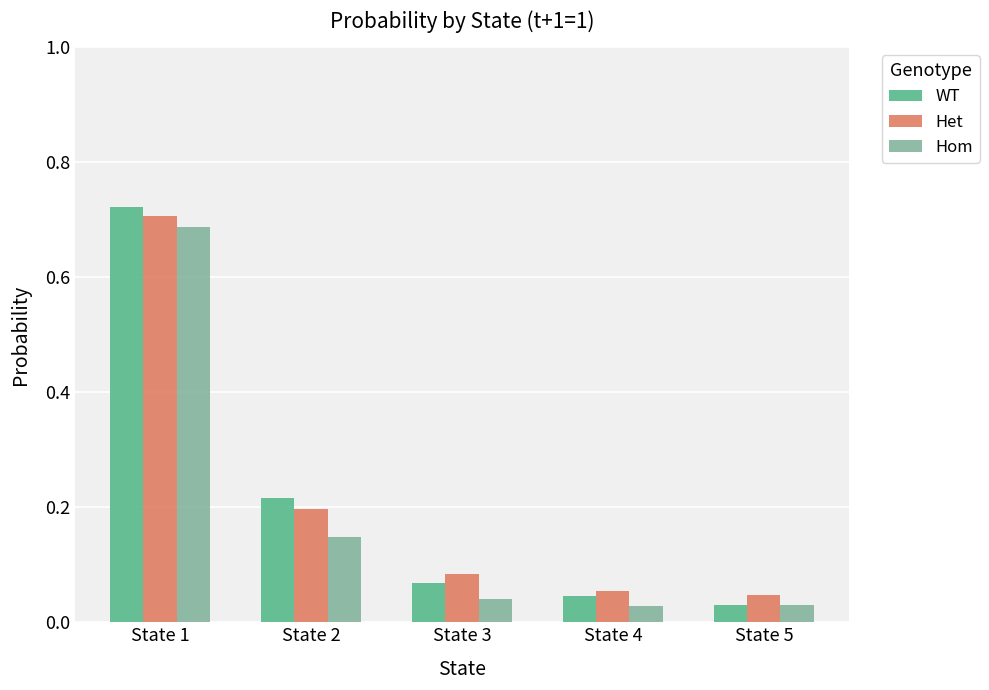

What is the total value across all series at State 1?

2.1